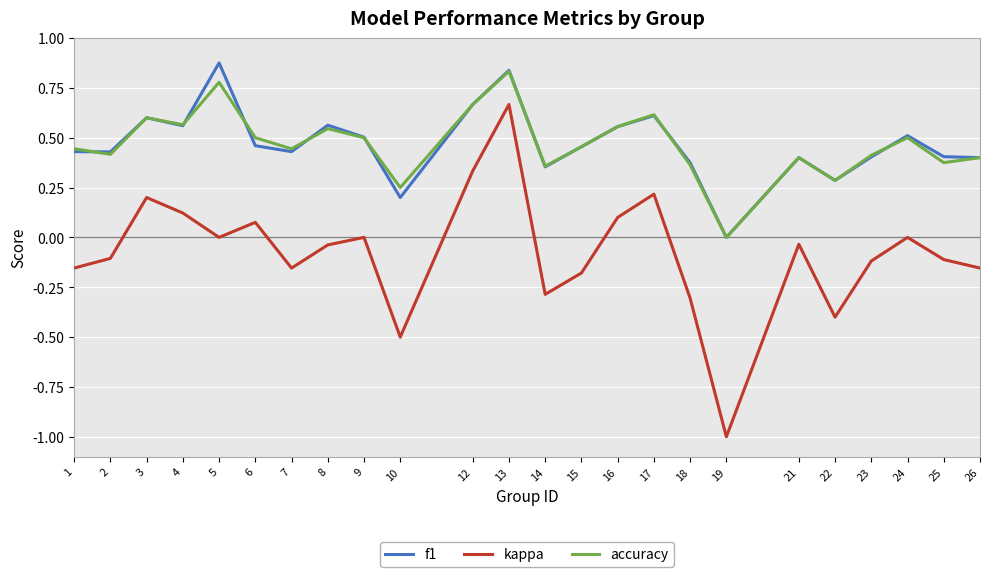

What are all the series names shown in the legend?

f1, kappa, accuracy